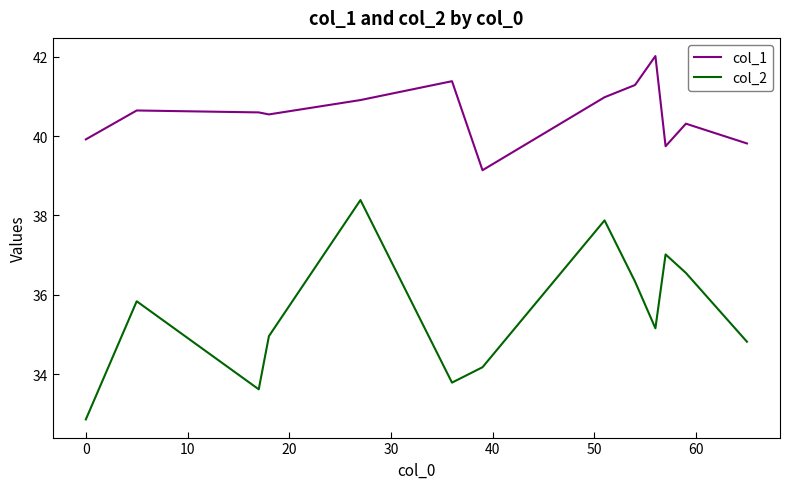

What is the lowest value of the col_2 series?

32.9